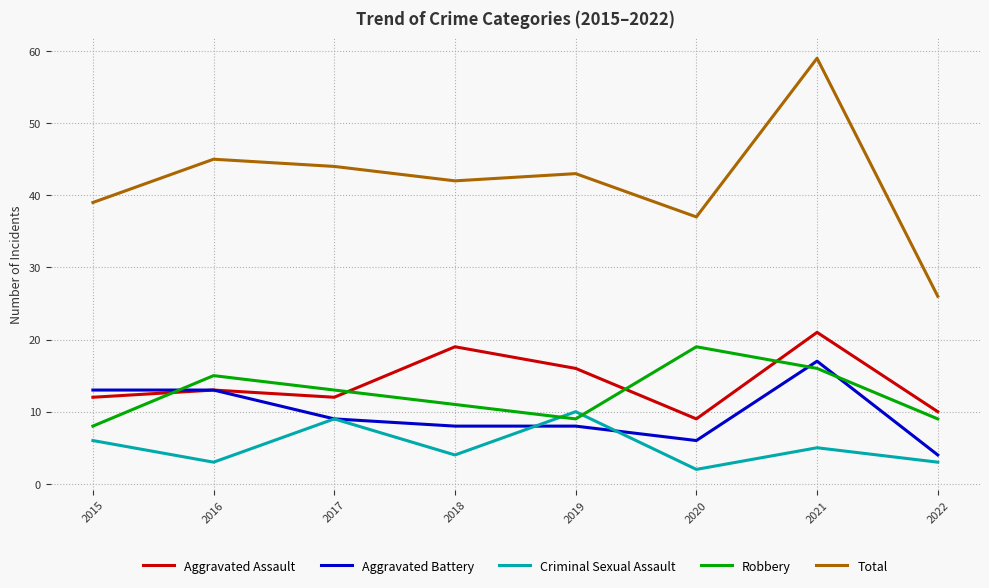

How many series are shown in this chart?

5